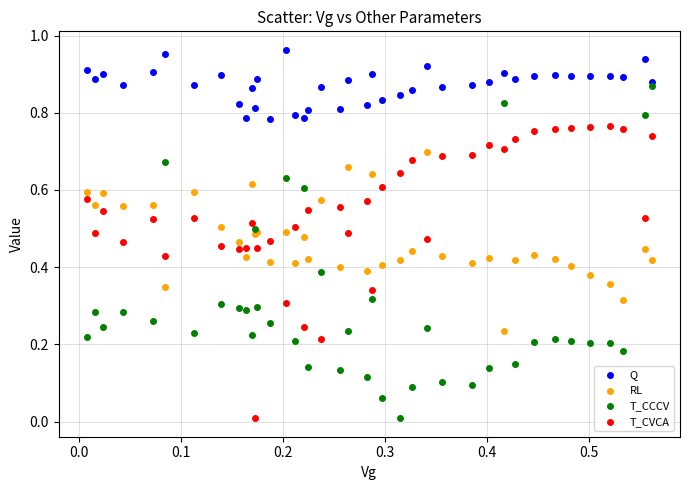

What are all the series names shown in the legend?

Q, RL, T_CCCV, T_CVCA